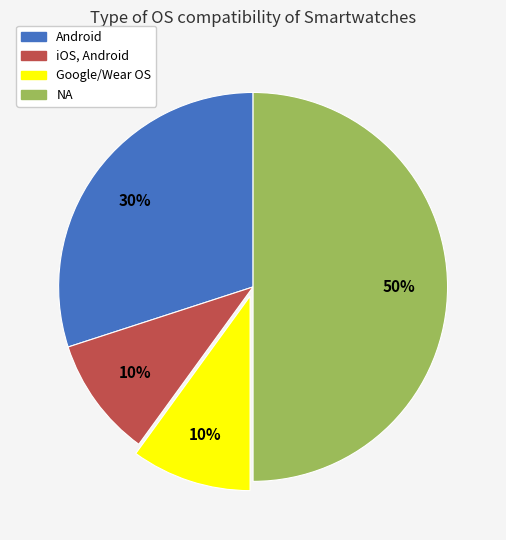

To the nearest percent, what portion does Google/Wear OS represent?

10%